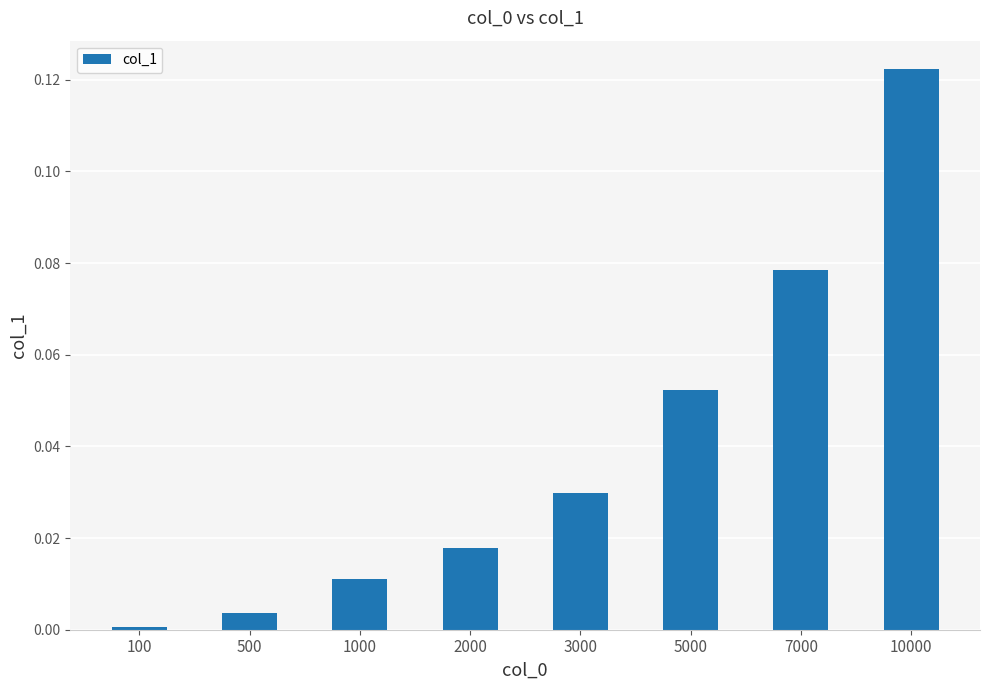

The chart shows a value of 0.0 at 1000. True or false?

True